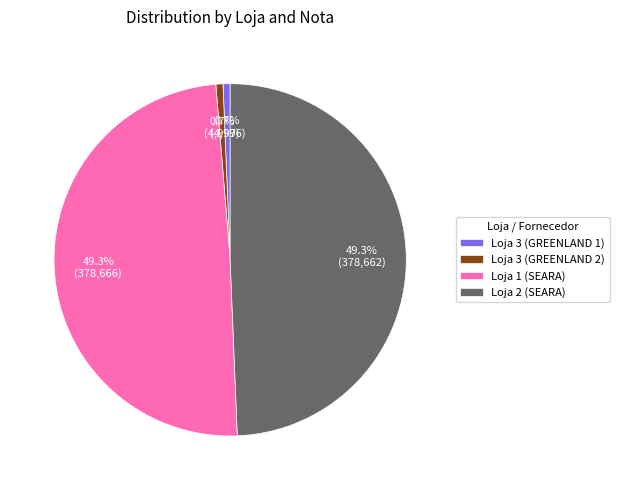

Does Loja 1 (SEARA) account for over 50% of the chart?

No